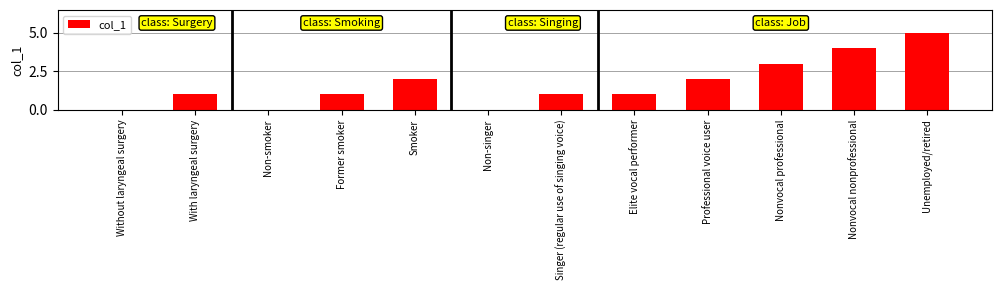

Approximately how many times larger is the value at Nonvocal nonprofessional compared to Former smoker?

4.0